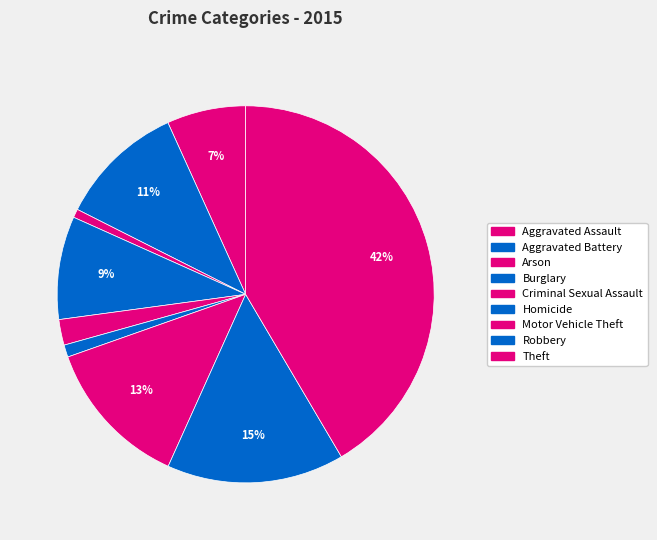

Is there a majority slice in this chart?

No